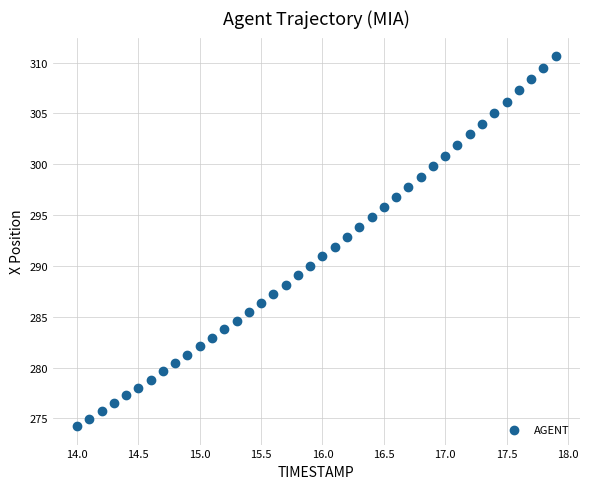

What is the range of Y values (max minus min)?

36.4